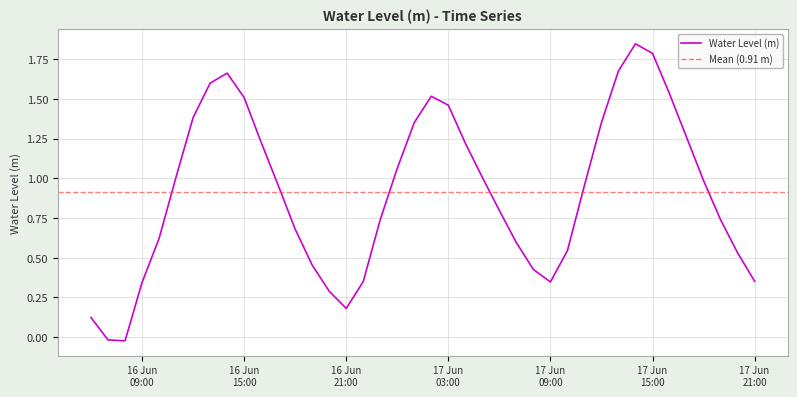

How many points are higher than both their immediate neighbors (excluding endpoints)?

3